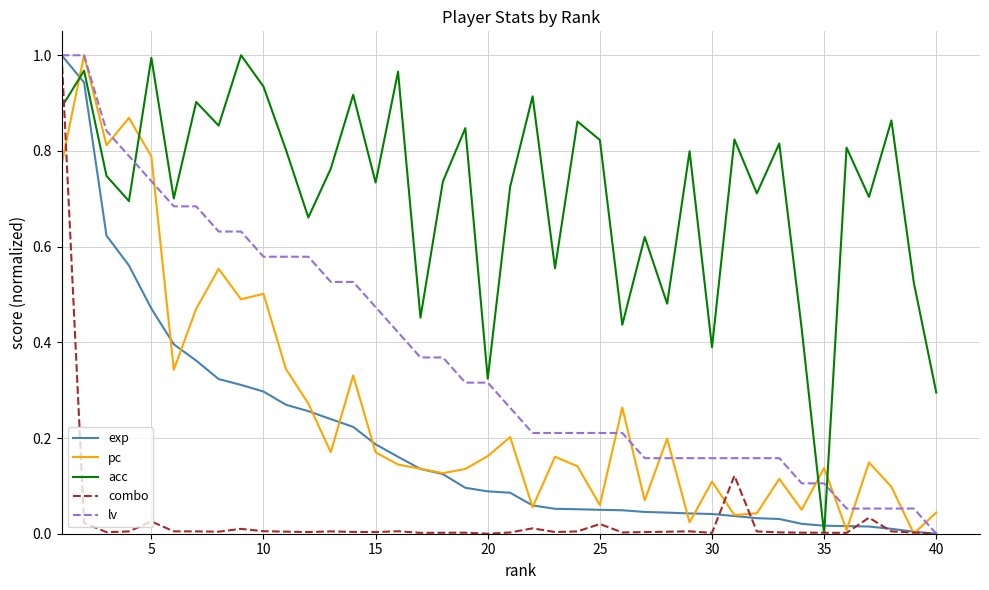

What are all the series names shown in the legend?

exp, pc, acc, combo, lv